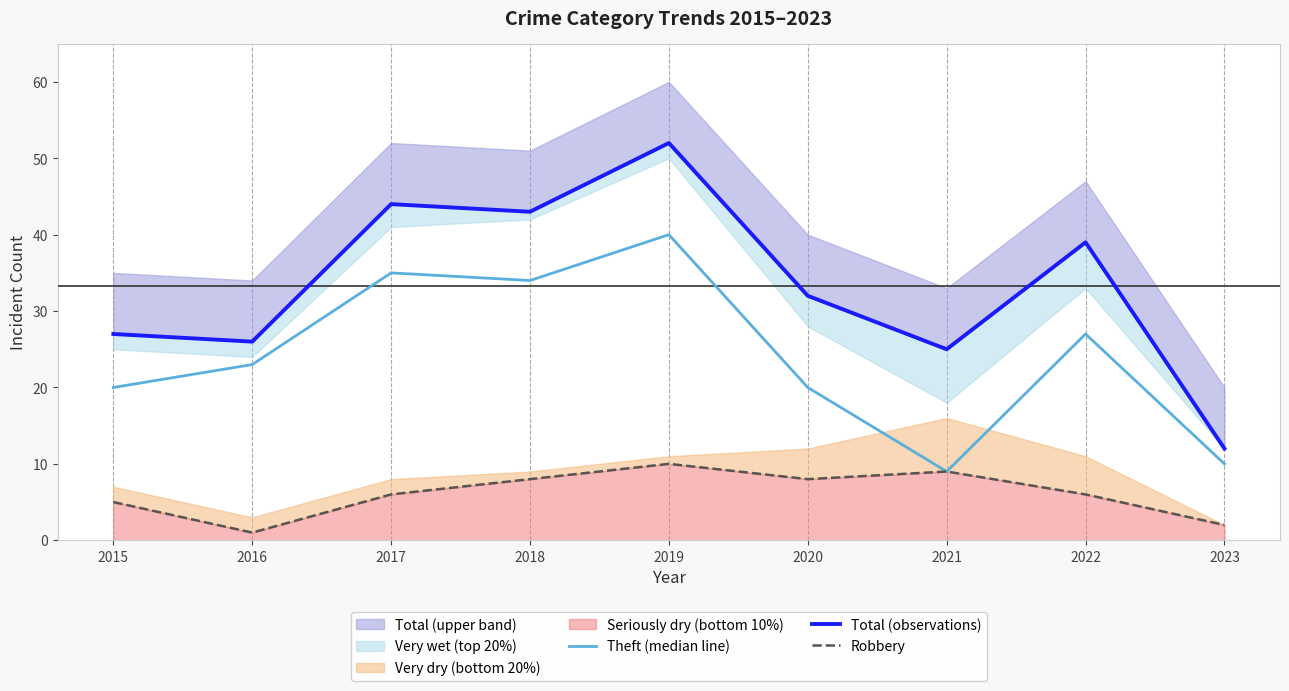

Read the Robbery value at 2018.

8